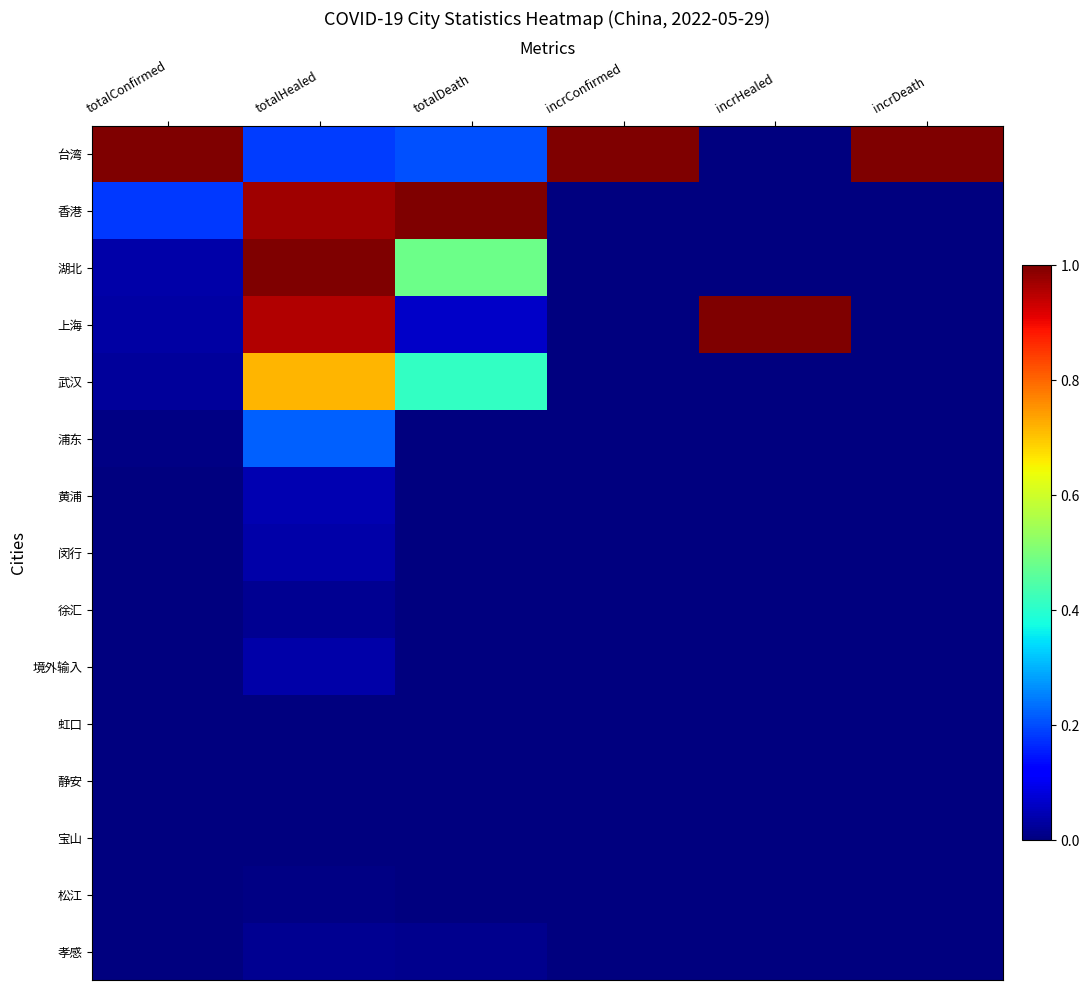

Which series has the widest spread of values?

台湾